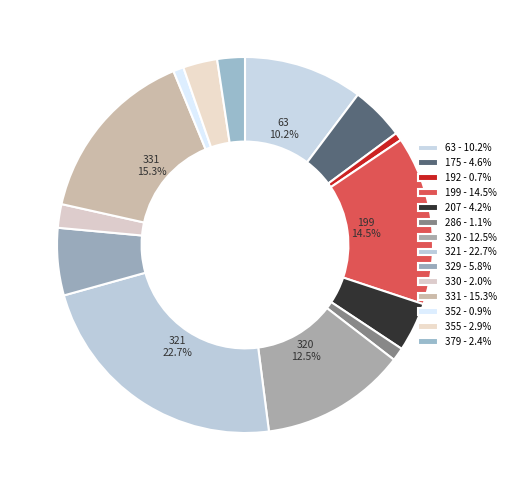

How many segments does this pie chart have?

14